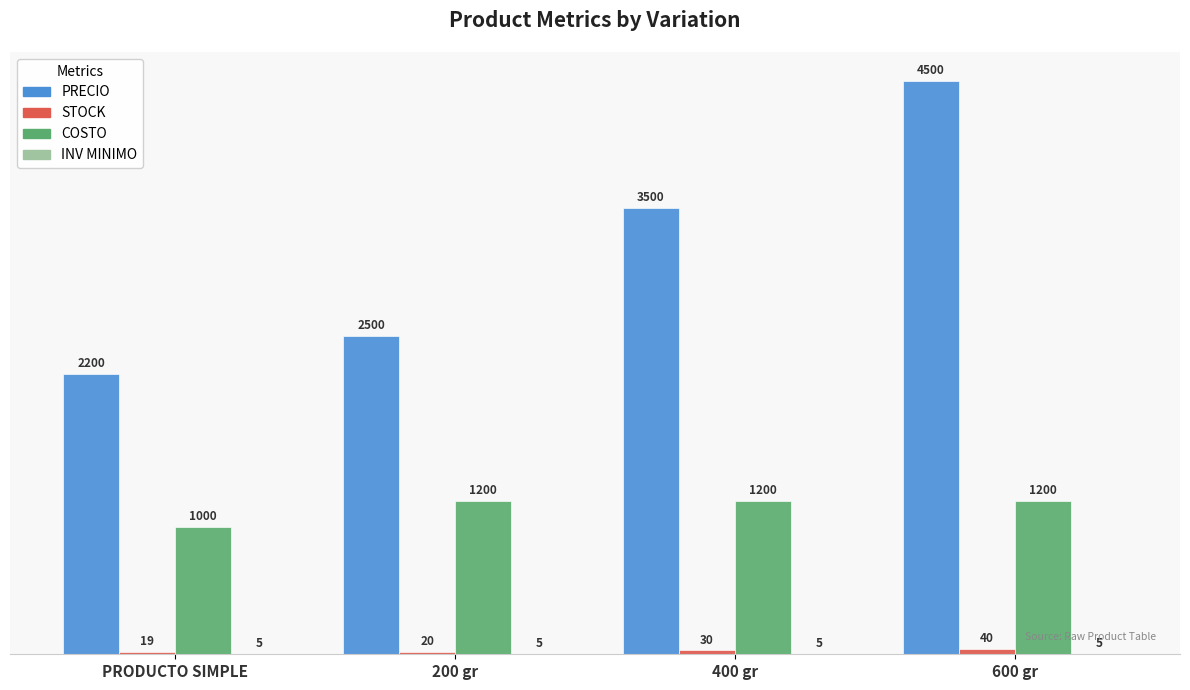

What is the maximum value shown in the chart?

4500